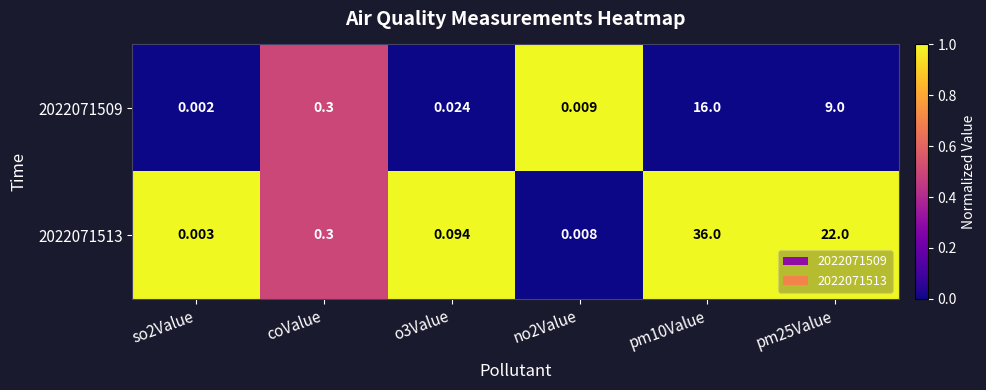

Is the value of 2022071513 at so2Value greater than the value of 2022071509 at coValue?

No